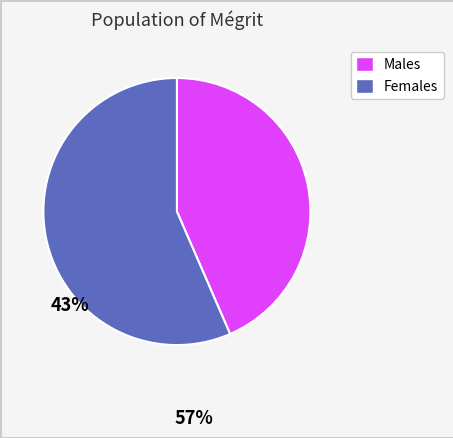

Is there a majority slice in this chart?

Yes